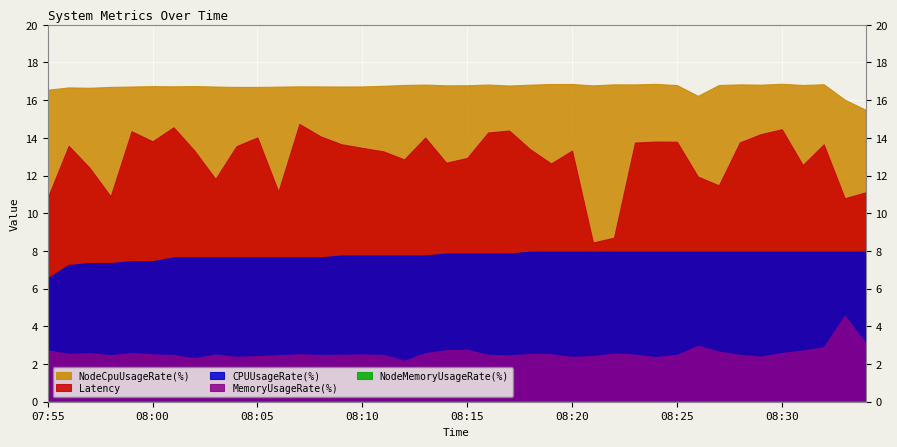

How many interior local peaks does the NodeCpuUsageRate(%) series have?

12